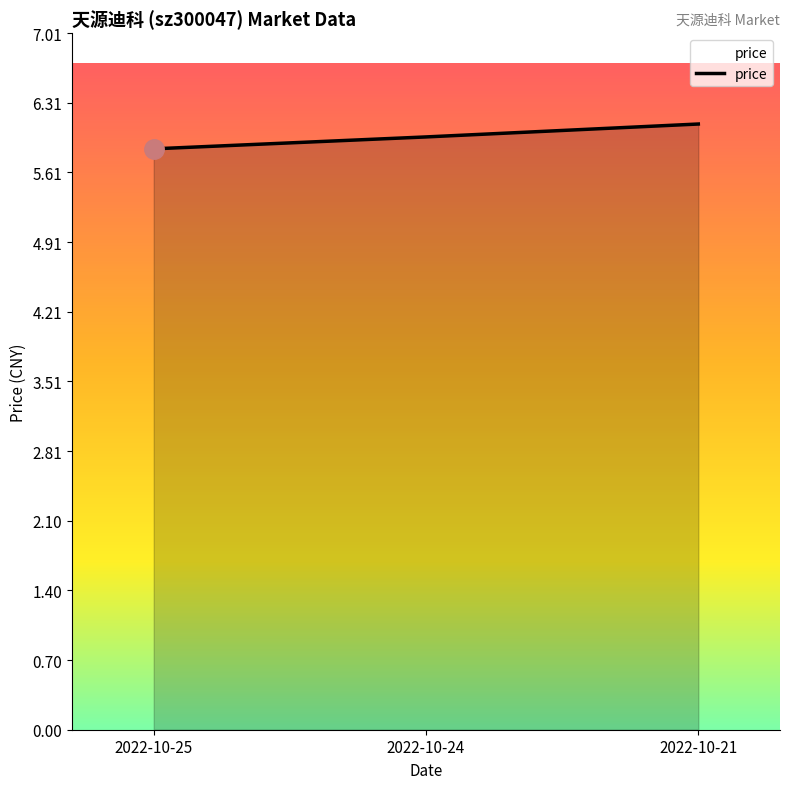

What is the average value?

6.0